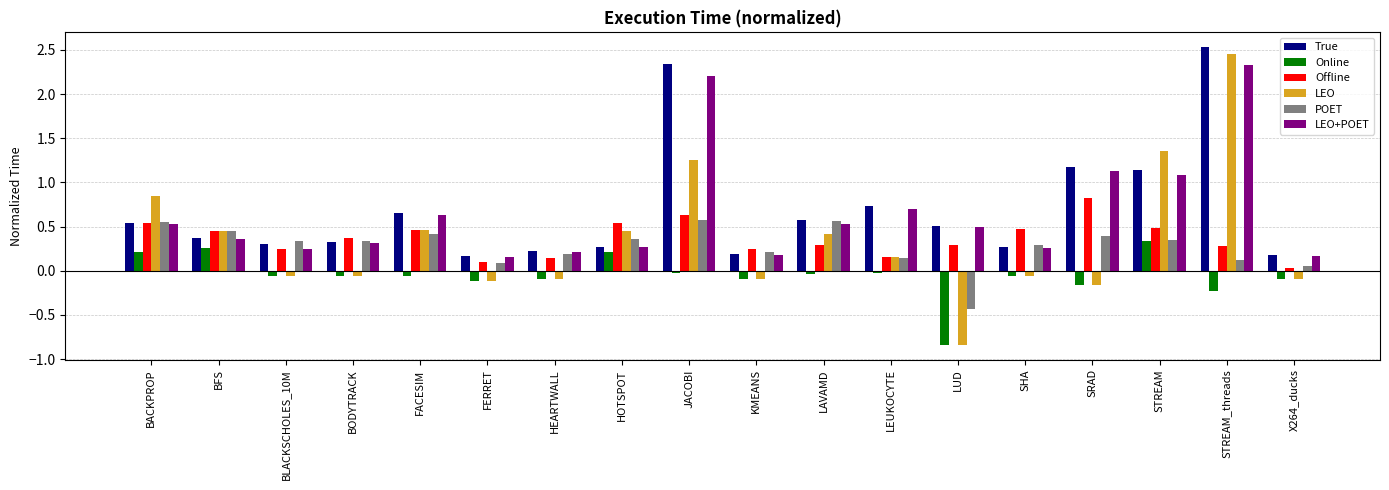

Which series changed the most between FERRET and HOTSPOT?

LEO